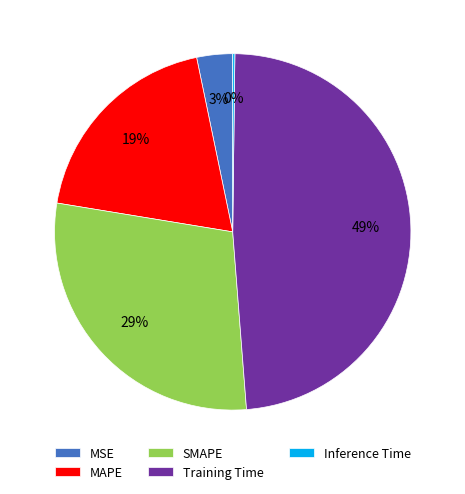

Does any single category account for the majority?

No